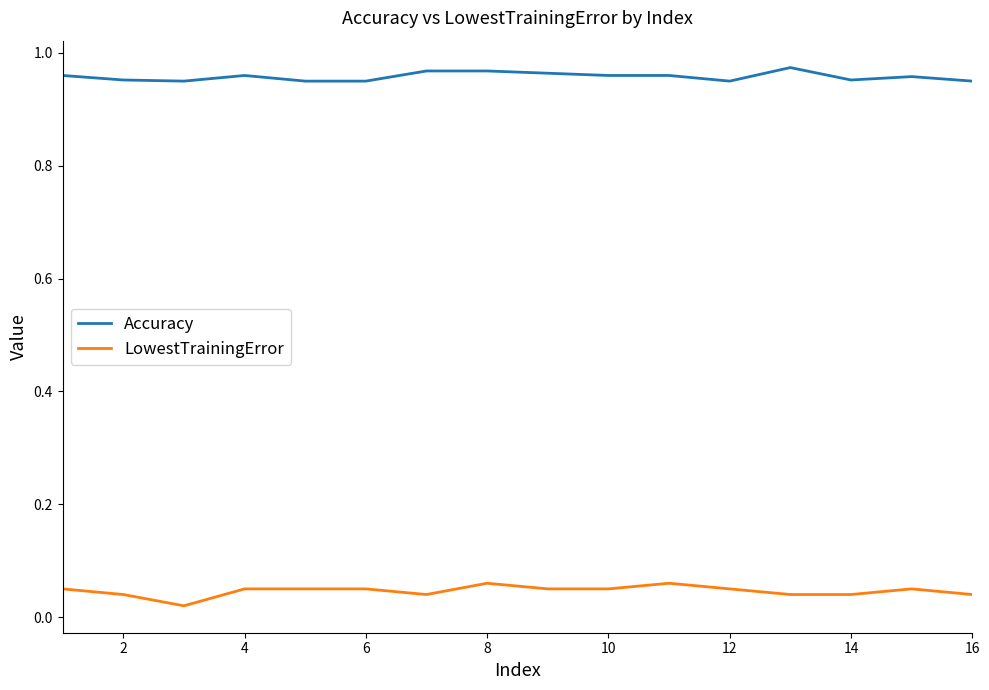

True or false: LowestTrainingError and Accuracy intersect in this chart.

False